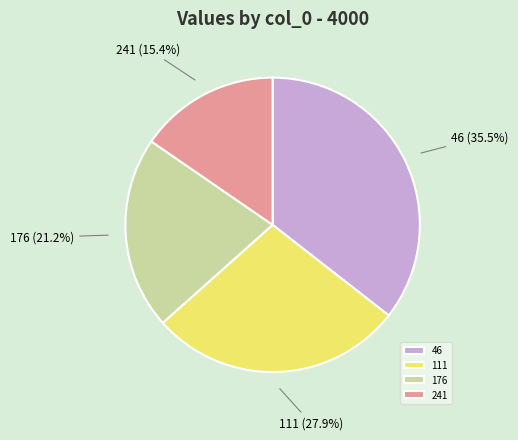

Does 176 represent more than half of the total?

No